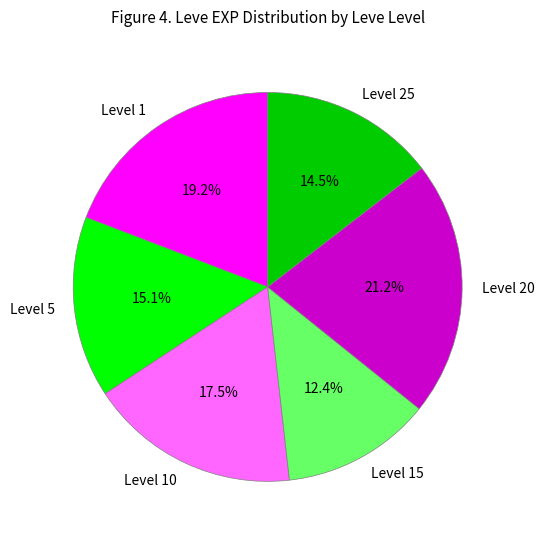

How much of the chart is everything except Level 5?

84.9%